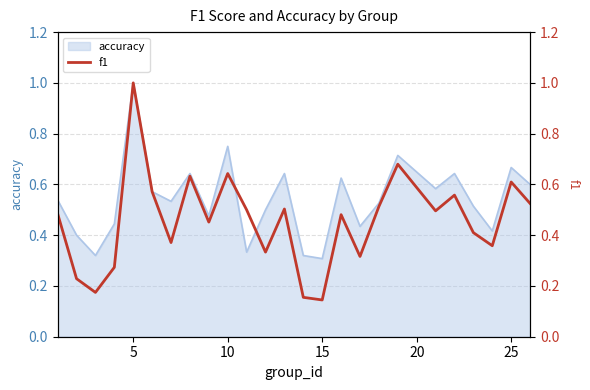

Does the chart display data point markers on the line(s)?

No